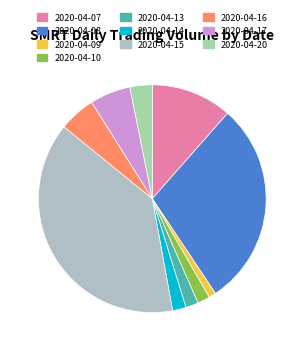

What is the ratio of the value at 2020-04-10 to the value at 2020-04-17?

0.3